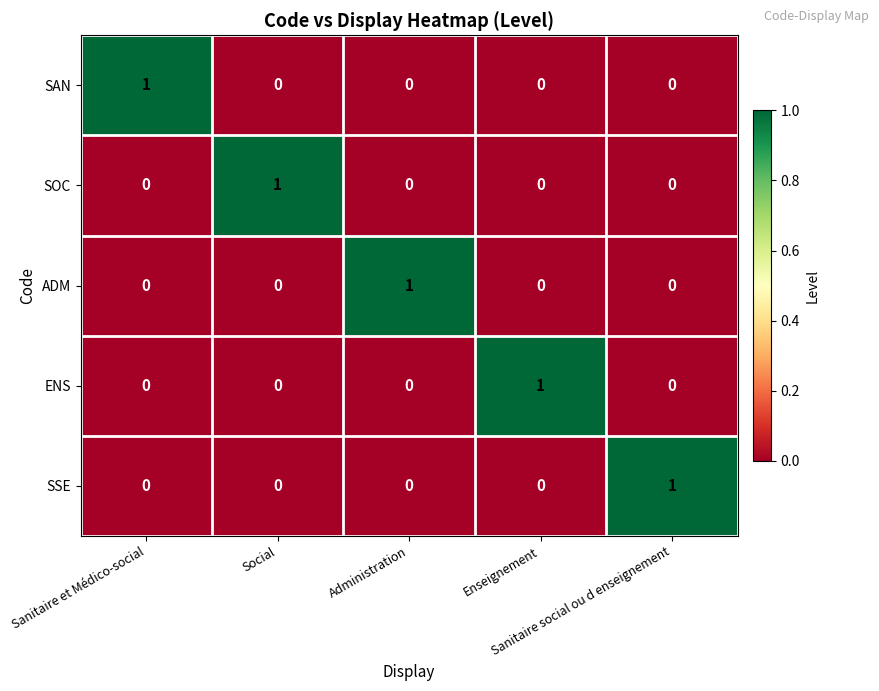

At how many categories does at least one series exceed 0?

5